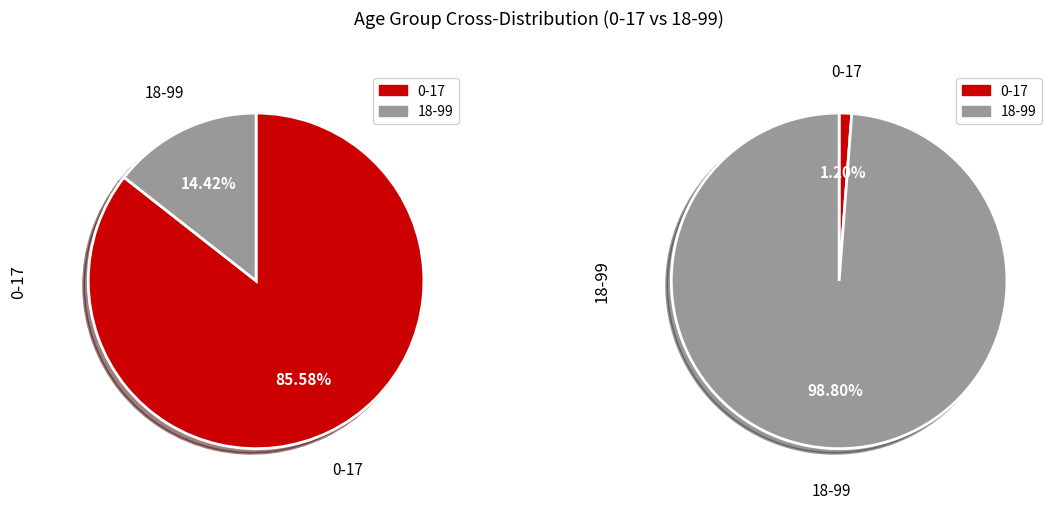

What is the largest slice in the pie chart?

18-99